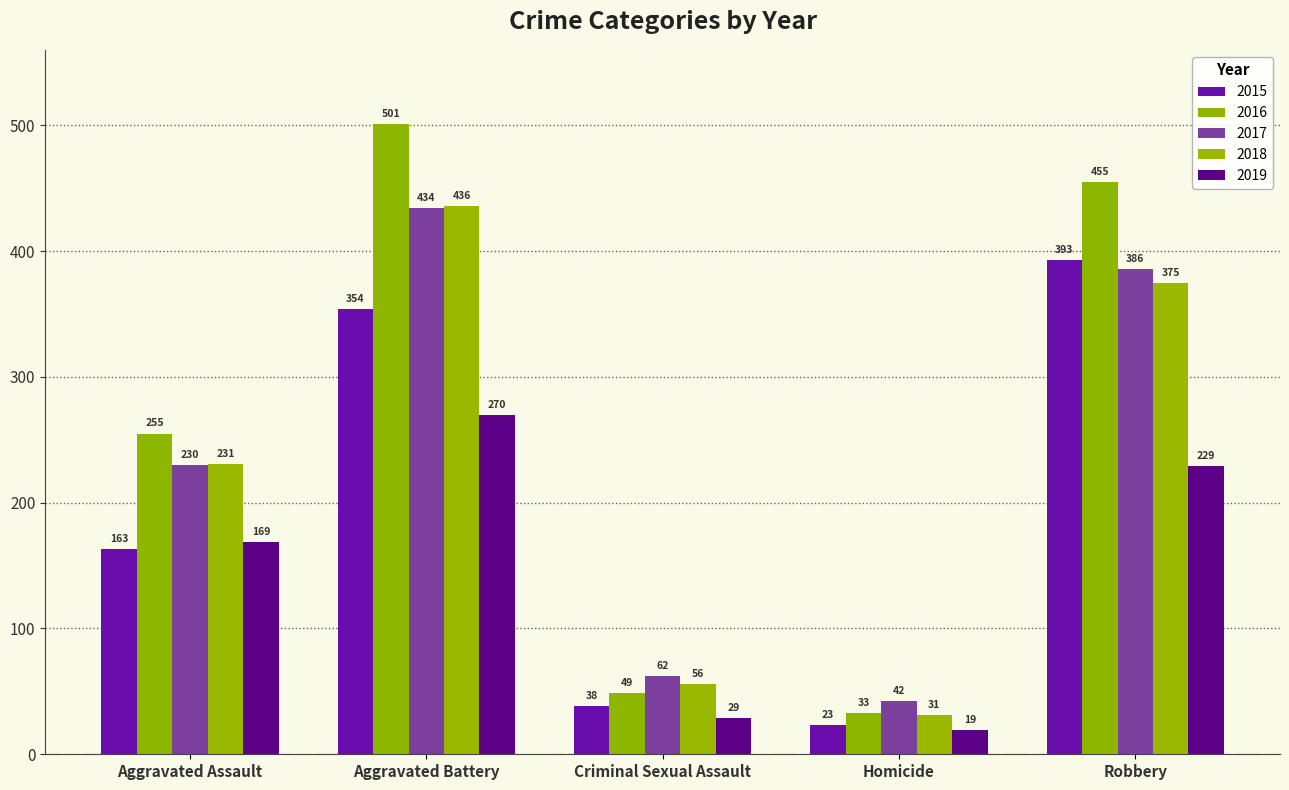

At which label does 2017 reach its peak?

Aggravated Battery